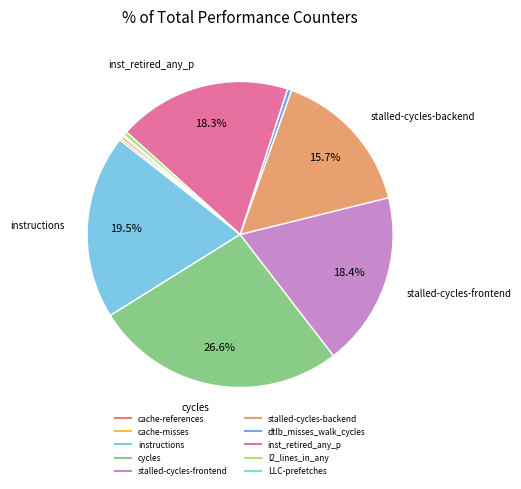

To the nearest percent, what is the average slice percentage?

10%